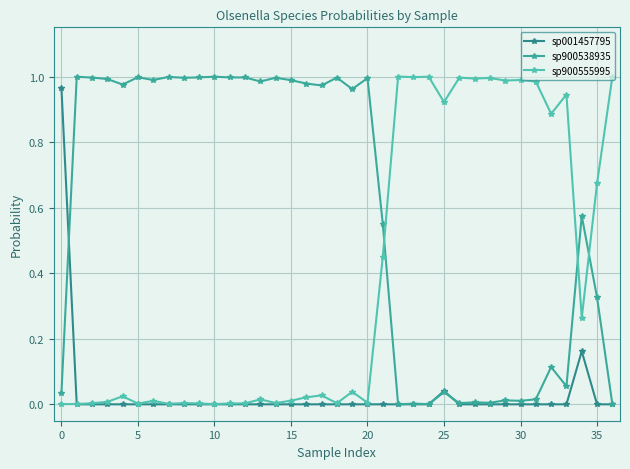

Reading left to right, extract all data points from this chart.

sp001457795: 1.0	0.0	0.0	0.0	0.0	0.0	0.0	0.0	0.0	0.0	0.0	0.0	0.0	0.0	0.0	0.0	0.0	0.0	0.0	0.0	0.0	0.0	0.0	0.0	0.0	0.0	0.0	0.0	0.0	0.0	0.0	0.0	0.0	0.0	0.2	0.0	0.0
sp900538935: 0.0	1.0	1.0	1.0	1.0	1.0	1.0	1.0	1.0	1.0	1.0	1.0	1.0	1.0	1.0	1.0	1.0	1.0	1.0	1.0	1.0	0.6	0.0	0.0	0.0	0.0	0.0	0.0	0.0	0.0	0.0	0.0	0.1	0.1	0.6	0.3	0.0
sp900555995: 0.0	0.0	0.0	0.0	0.0	0.0	0.0	0.0	0.0	0.0	0.0	0.0	0.0	0.0	0.0	0.0	0.0	0.0	0.0	0.0	0.0	0.4	1.0	1.0	1.0	0.9	1.0	1.0	1.0	1.0	1.0	1.0	0.9	0.9	0.3	0.7	1.0